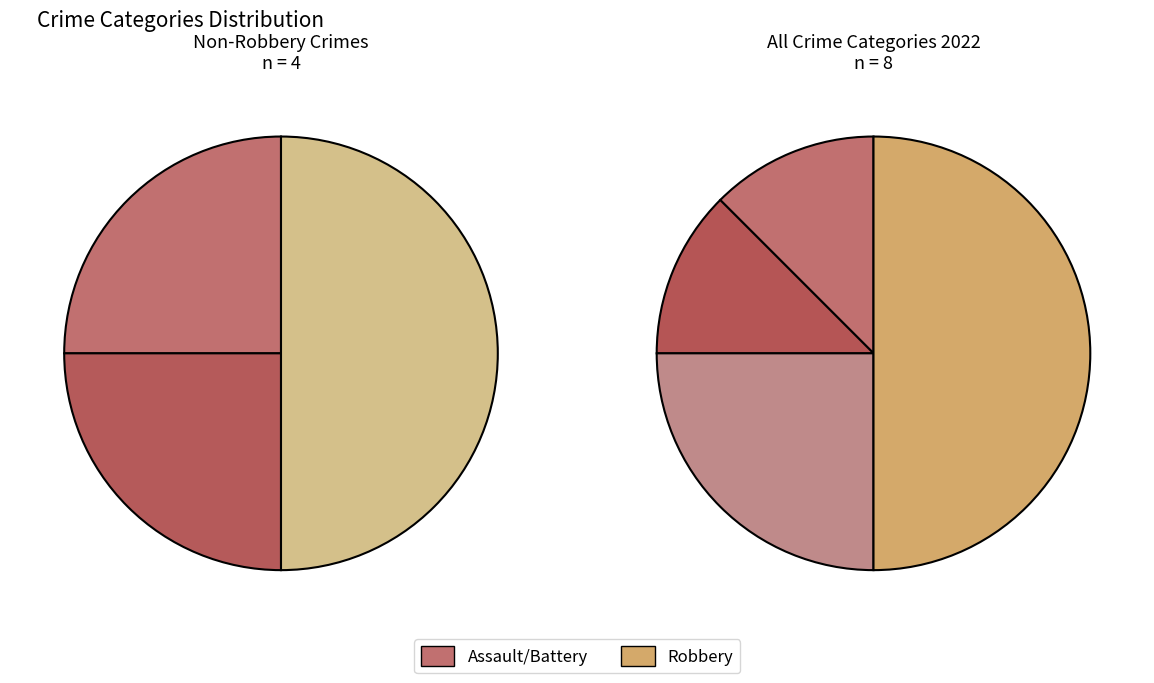

Count the number of slices in the pie.

4